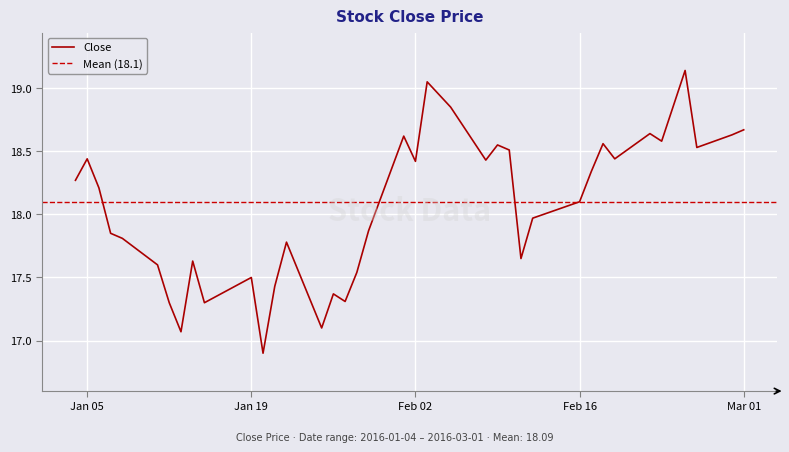

At which label does the data first exceed 18?

2016-01-04